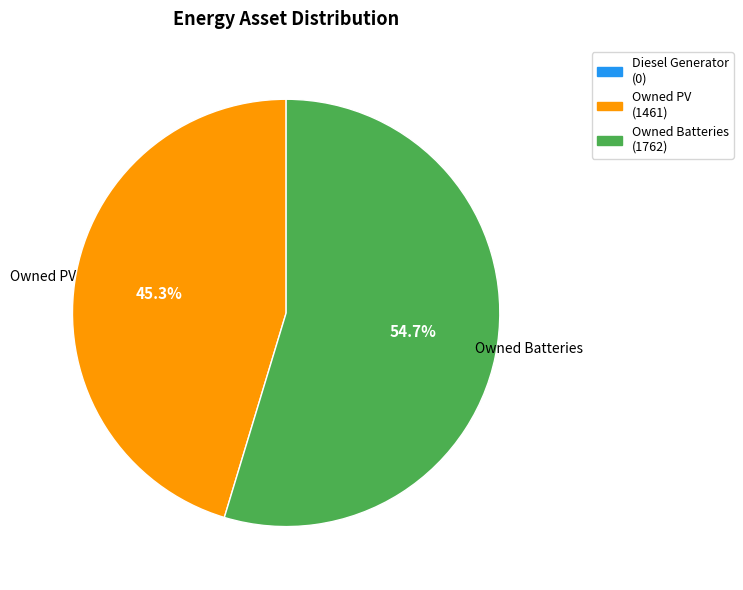

Is there a majority slice in this chart?

Yes